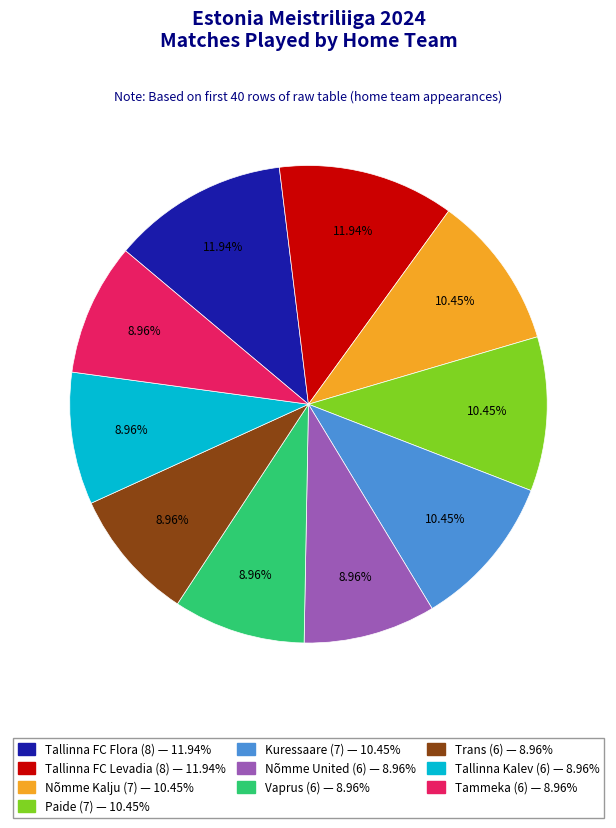

Combined, do Paide and Tallinna Kalev account for over 50%?

No